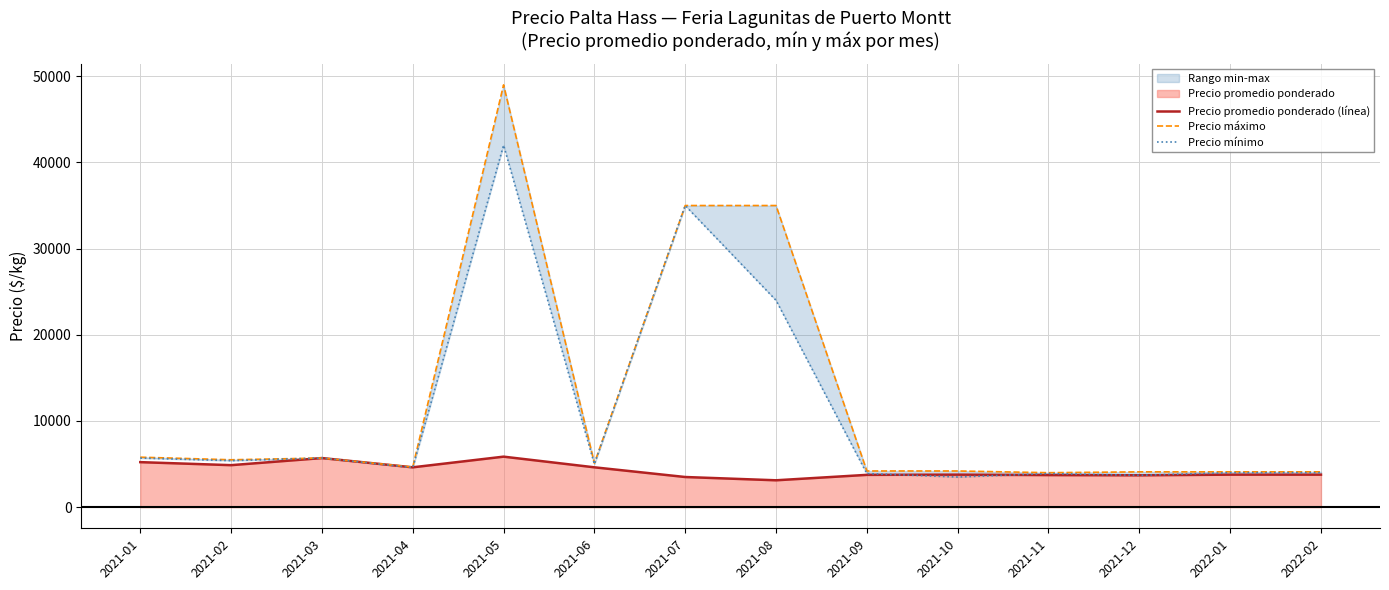

Reading left to right, what are all the values shown in this chart?

Precio promedio ponderado (línea): 5225.0	4875.0	5700.0	4625.0	5862.5	4625.0	3500.0	3120.0	3750.0	3775.0	3725.0	3700.0	3775.0	3775.0
Precio máximo: 5800.0	5500.0	5700.0	4650.0	49000.0	5100.0	35000.0	35000.0	4200.0	4200.0	4000.0	4100.0	4100.0	4100.0
Precio mínimo: 5700.0	5400.0	5700.0	4600.0	42000.0	5000.0	35000.0	24000.0	3900.0	3500.0	3900.0	3700.0	4000.0	4000.0